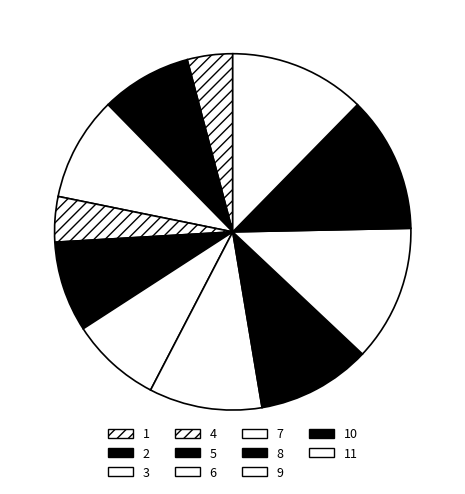

Count the number of slices in the pie.

11